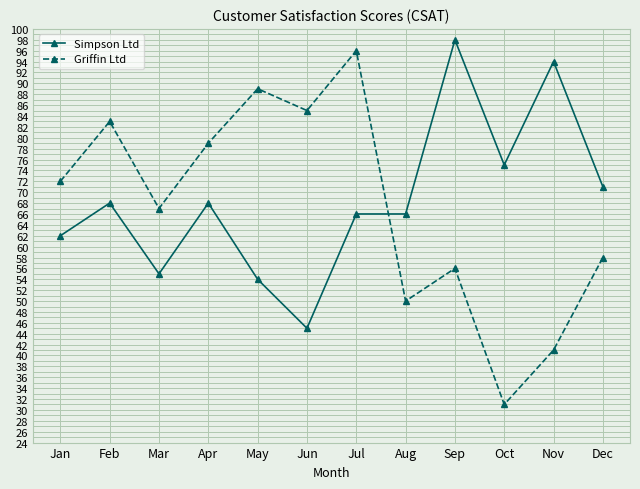

Where do Simpson Ltd and Griffin Ltd first cross each other?

Jul and Aug